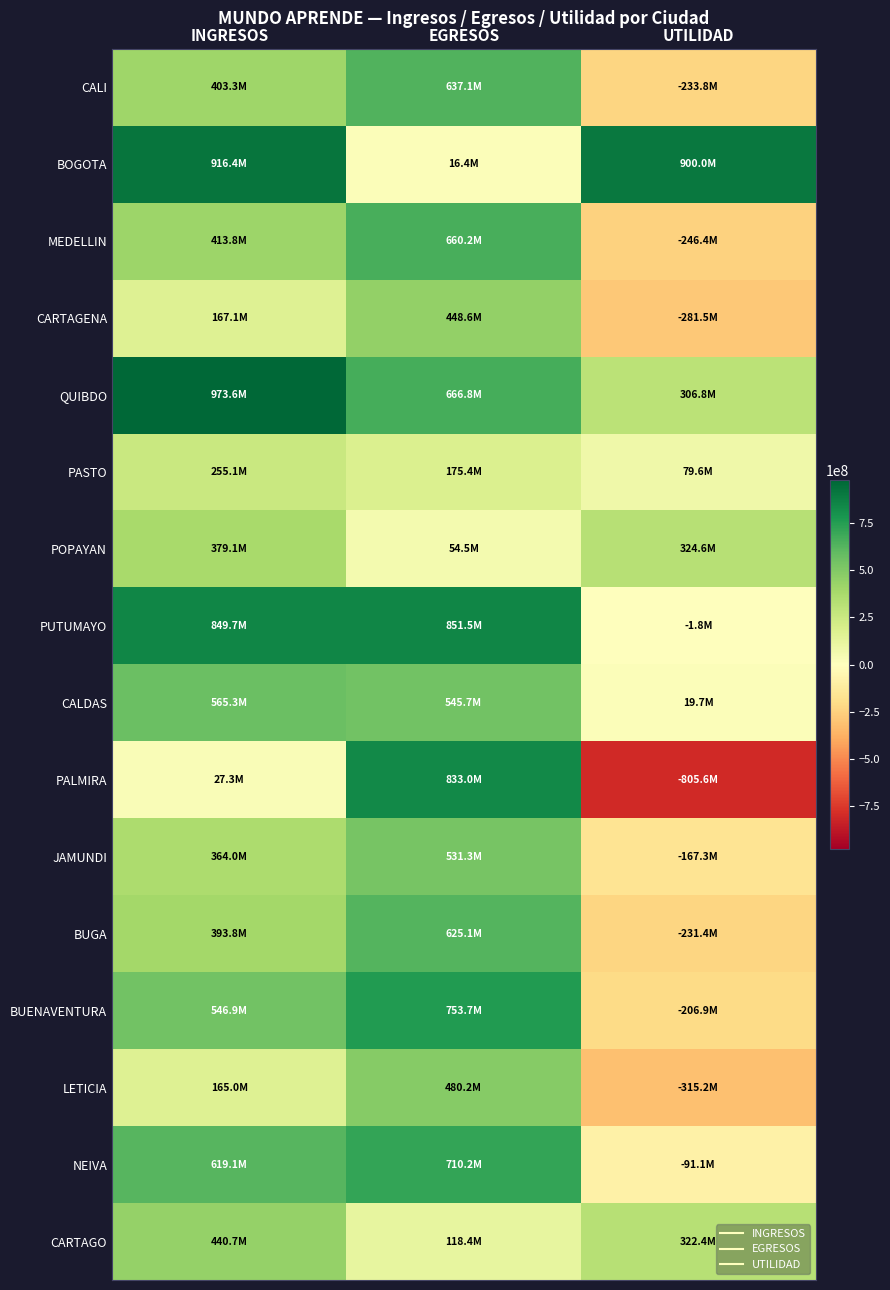

Reading left to right, extract all data points from this chart.

CALI: INGRESOS=403301601	EGRESOS=637057808	UTILIDAD=-233756207
BOGOTA: INGRESOS=916359824	EGRESOS=16359824	UTILIDAD=900000000
MEDELLIN: INGRESOS=413812945	EGRESOS=660239955	UTILIDAD=-246427010
CARTAGENA: INGRESOS=167057904	EGRESOS=448605240	UTILIDAD=-281547336
QUIBDO: INGRESOS=973603854	EGRESOS=666762765	UTILIDAD=306841089
PASTO: INGRESOS=255070152	EGRESOS=175434371	UTILIDAD=79635781
POPAYAN: INGRESOS=379126162	EGRESOS=54506648	UTILIDAD=324619514
PUTUMAYO: INGRESOS=849680018	EGRESOS=851464305	UTILIDAD=-1784287
CALDAS: INGRESOS=565345479	EGRESOS=545687202	UTILIDAD=19658277
PALMIRA: INGRESOS=27347842	EGRESOS=832970625	UTILIDAD=-805622783
JAMUNDI: INGRESOS=363996820	EGRESOS=531270460	UTILIDAD=-167273640
BUGA: INGRESOS=393754372	EGRESOS=625107452	UTILIDAD=-231353080
BUENAVENTURA: INGRESOS=546857553	EGRESOS=753708727	UTILIDAD=-206851174
LETICIA: INGRESOS=164959546	EGRESOS=480181479	UTILIDAD=-315221933
NEIVA: INGRESOS=619096469	EGRESOS=710244464	UTILIDAD=-91147995
CARTAGO: INGRESOS=440749479	EGRESOS=118366783	UTILIDAD=322382696